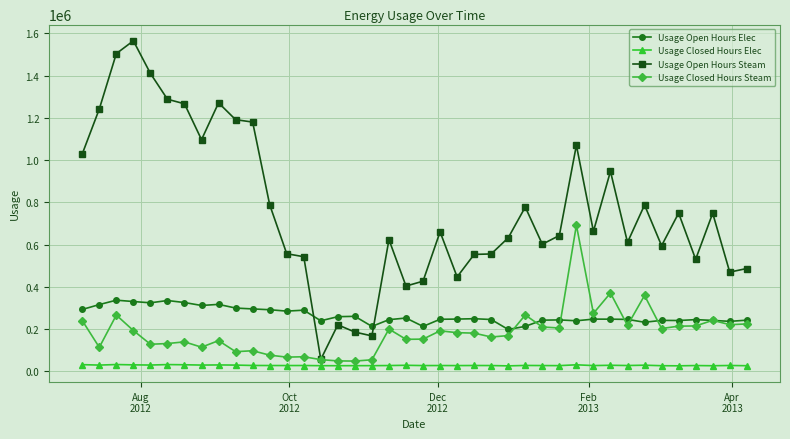

What is the value of the Usage Closed Hours Steam point at the 3rd from the left?

266470.0